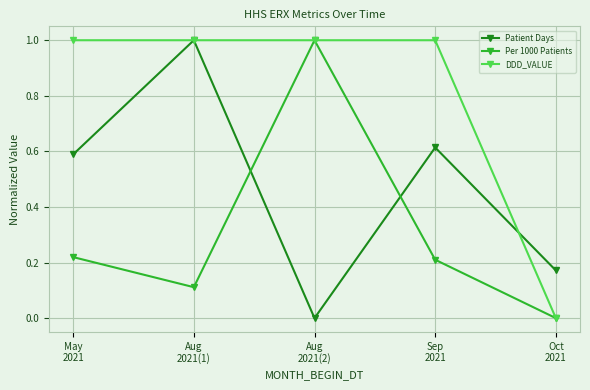

Between May
2021 and Aug
2021(1), which series saw the biggest shift?

Patient Days